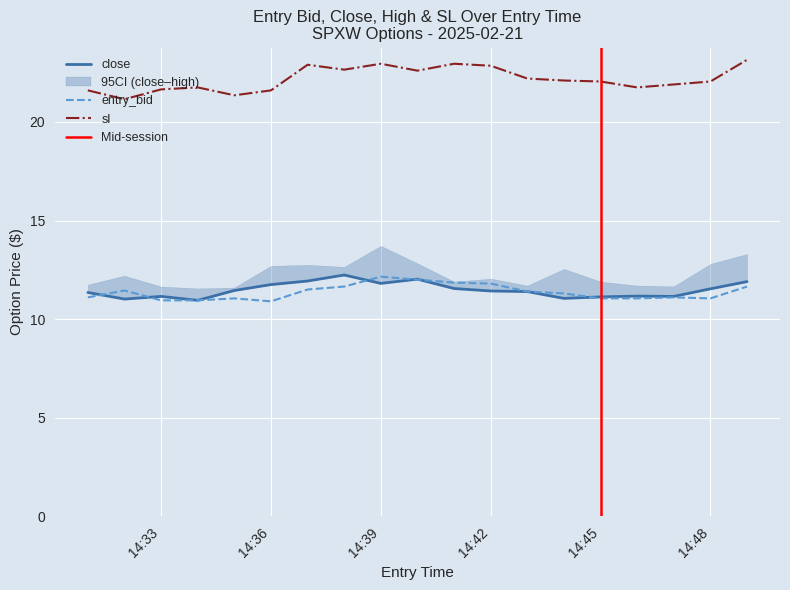

The sl series shows 30.5 at 14:36. True or false?

False